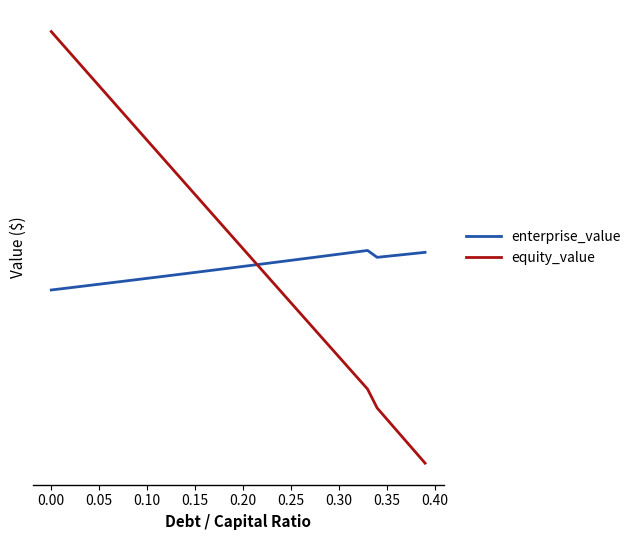

What are all the series names shown in the legend?

enterprise_value, equity_value